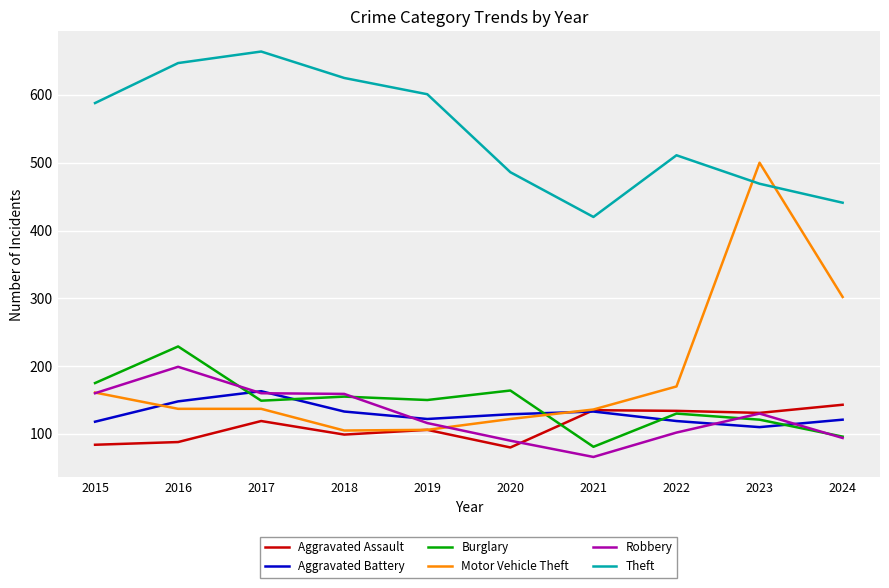

How many series are shown in this chart?

6